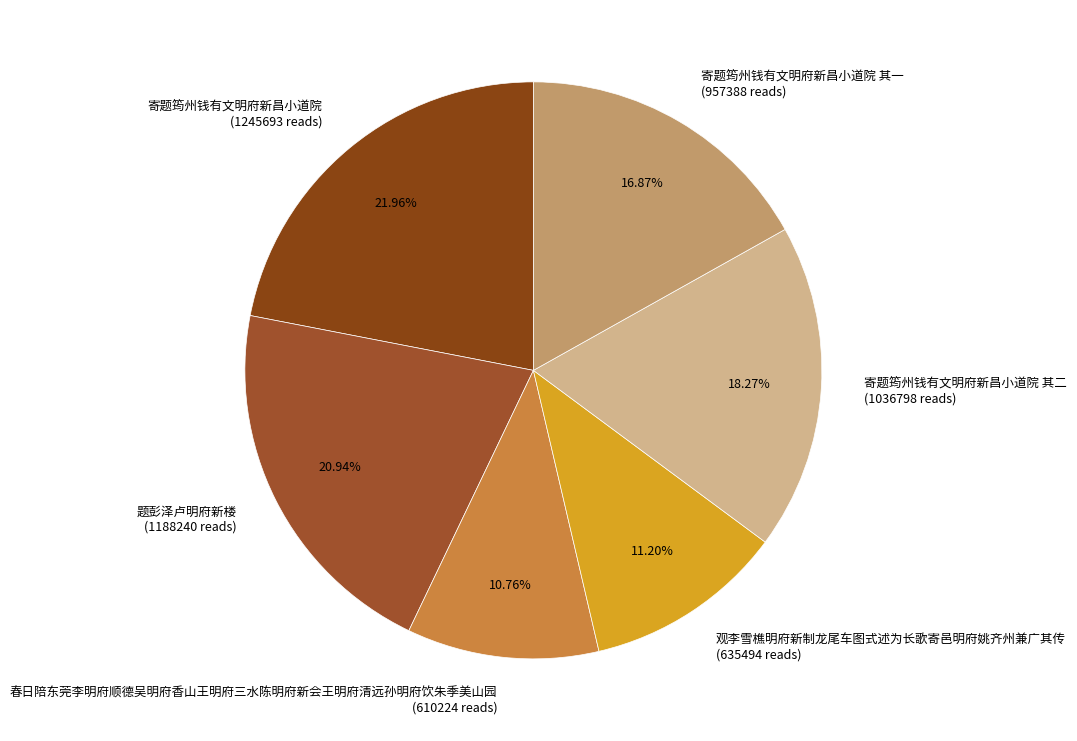

How many segments does this pie chart have?

6